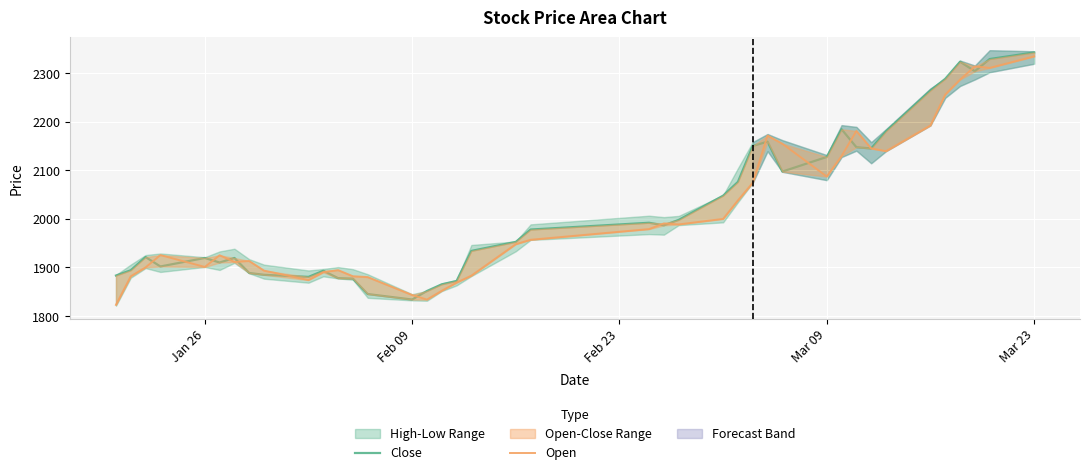

Count the number of categories in the chart.

40